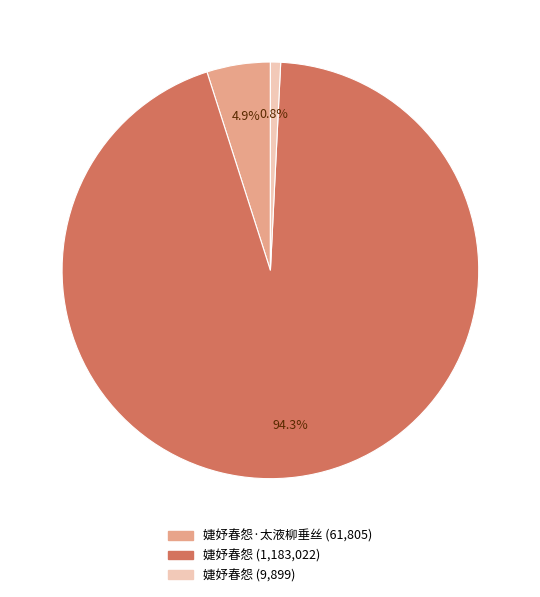

Is there any slice that represents more than half of the pie?

Yes